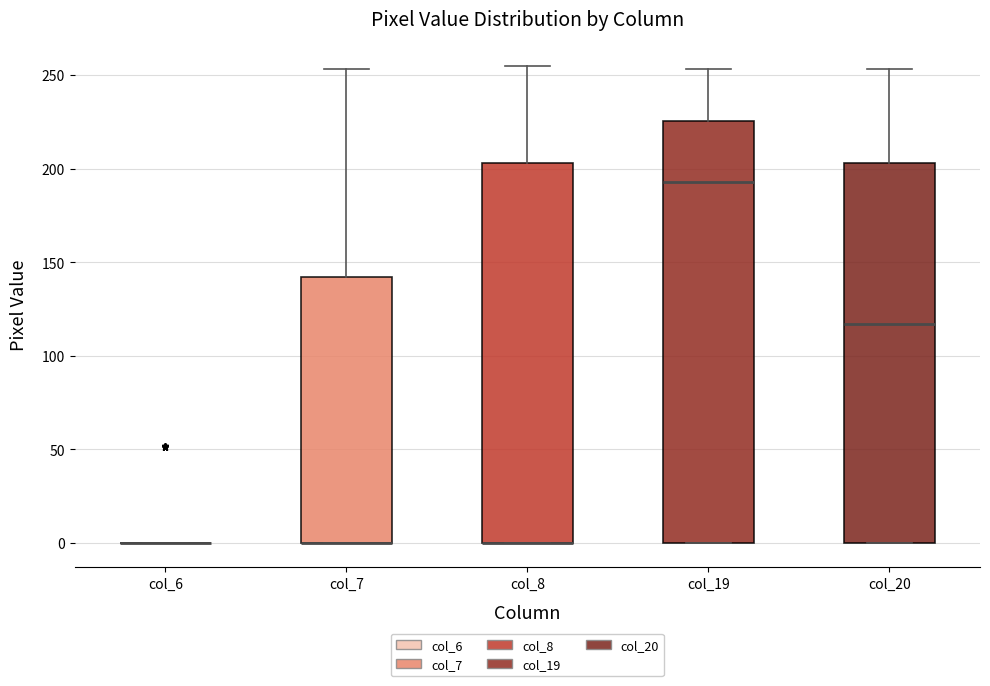

Where does the upper whisker of the box for col_19 end on the y-axis? The values are not printed on the chart, so give them approximately, as read against the axis.

255